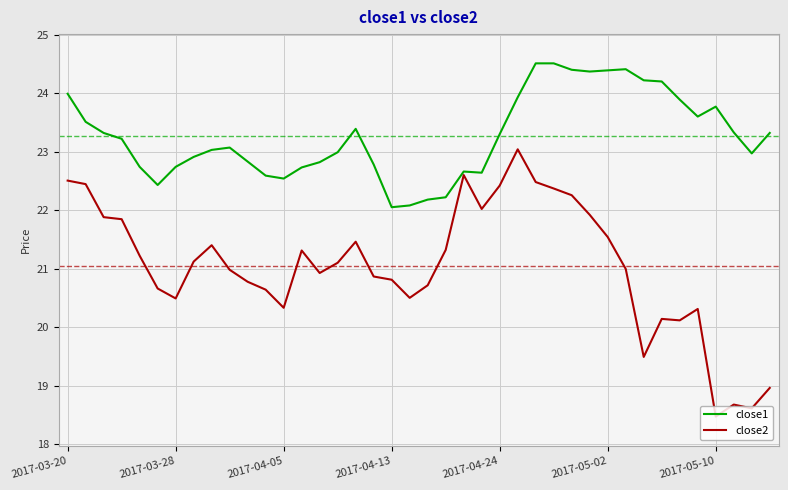

Which series has the largest total across all categories?

close1